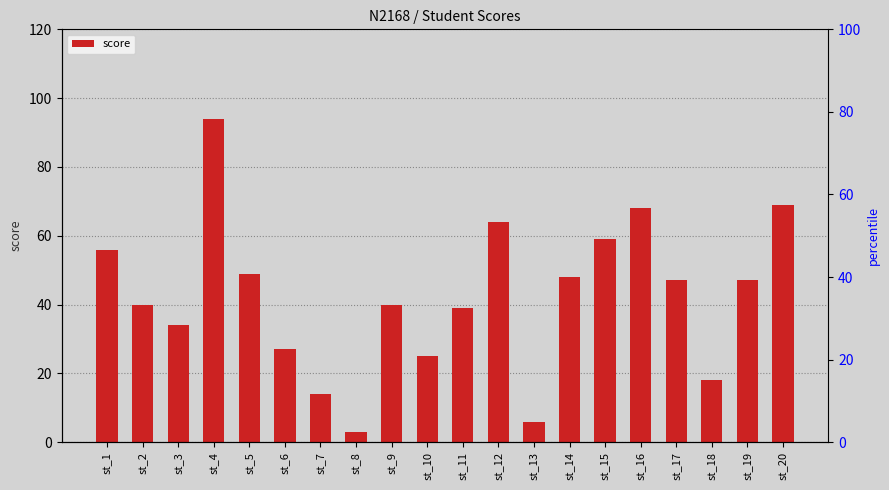

Are the bars horizontal?

No